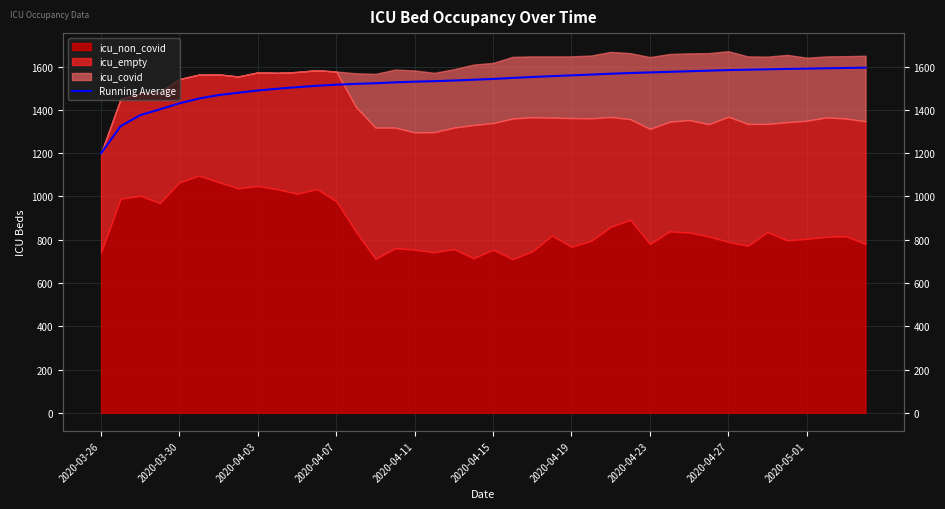

What is the value of the 19th point from the left?

1535.4